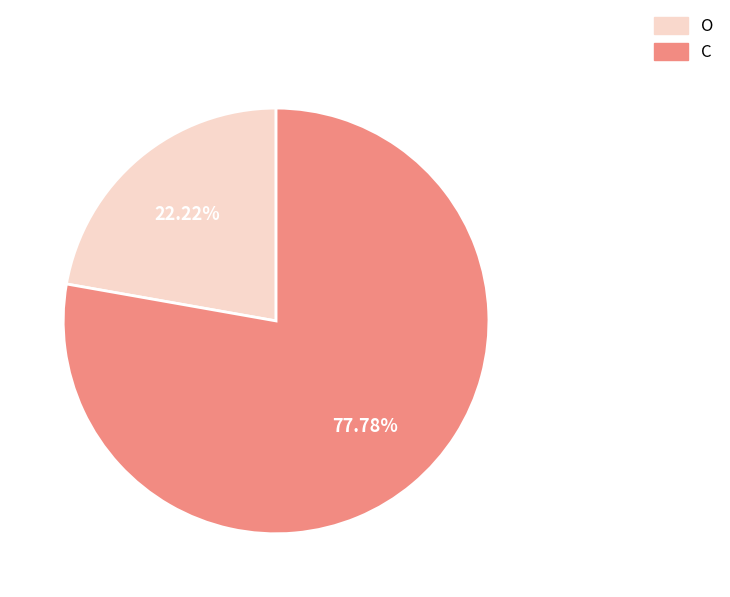

Which category accounts for the majority?

C